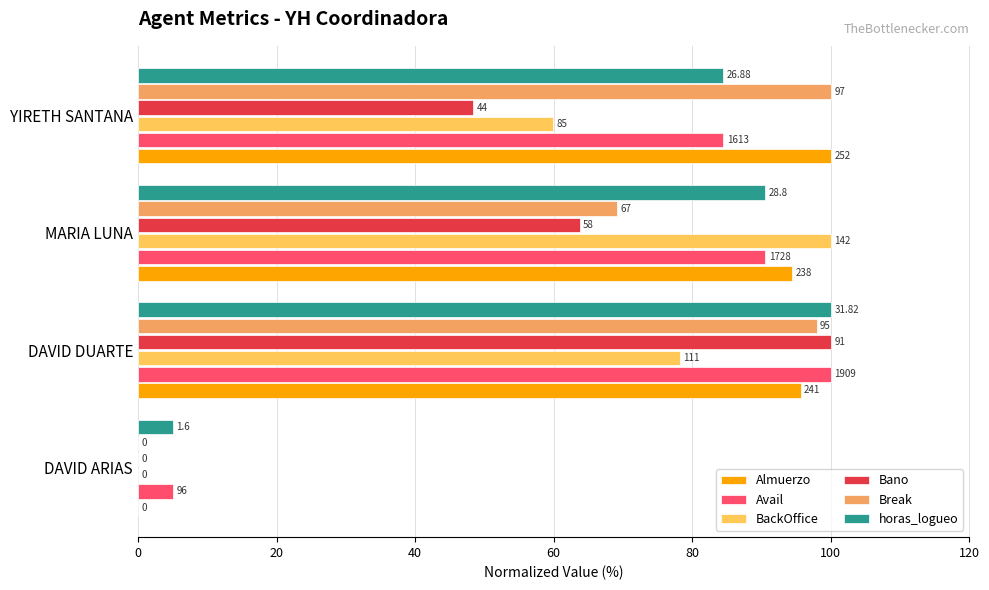

Reading left to right, extract all data points from this chart.

Almuerzo: 0.0	95.6	94.4	100.0
Avail: 5.0	100.0	90.5	84.5
BackOffice: 0.0	78.2	100.0	59.9
Bano: 0.0	100.0	63.7	48.4
Break: 0.0	97.9	69.1	100.0
horas_logueo: 5.0	100.0	90.5	84.5